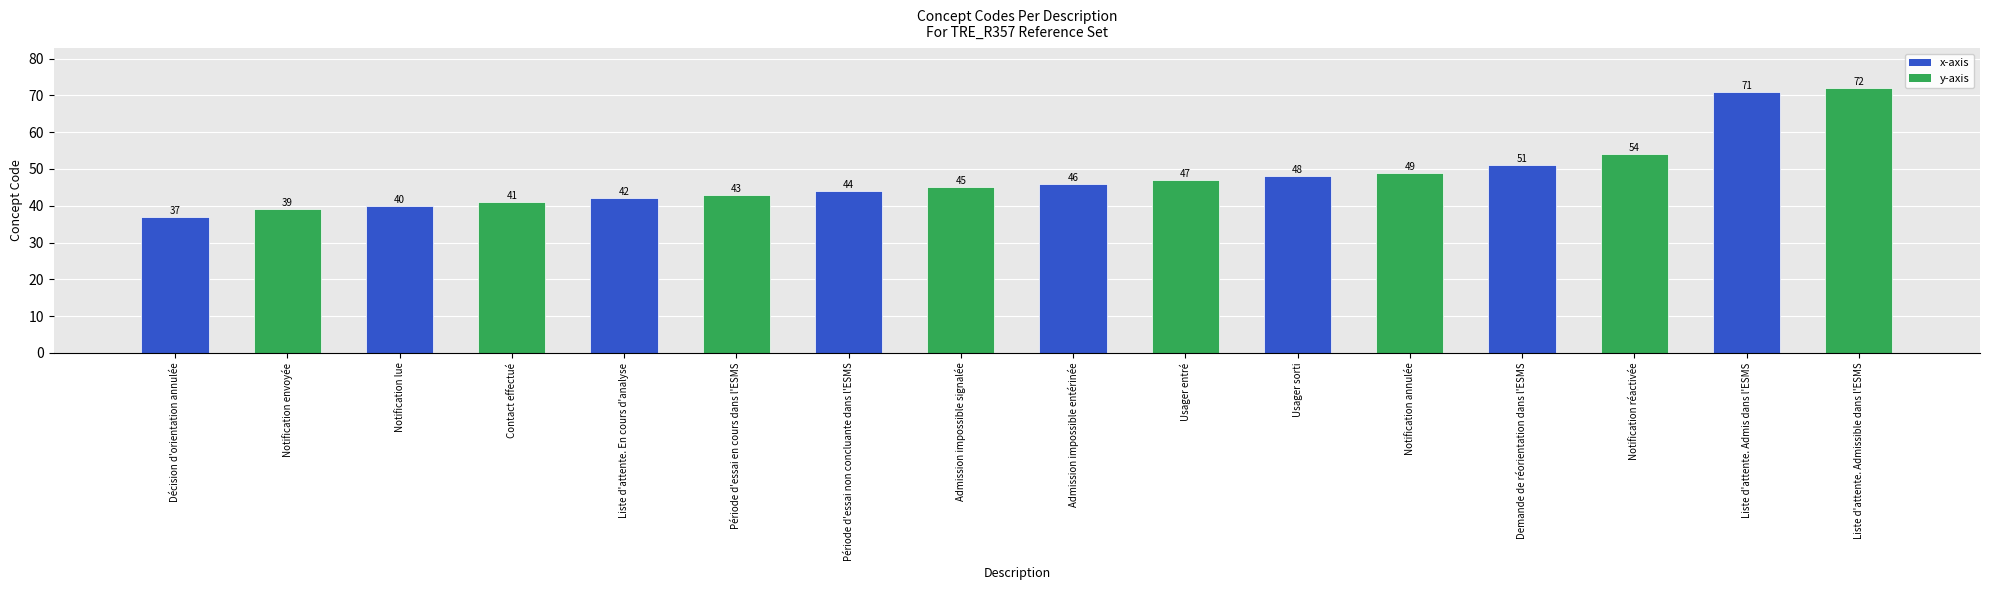

Is it true that the value at Usager sorti is 48?

True